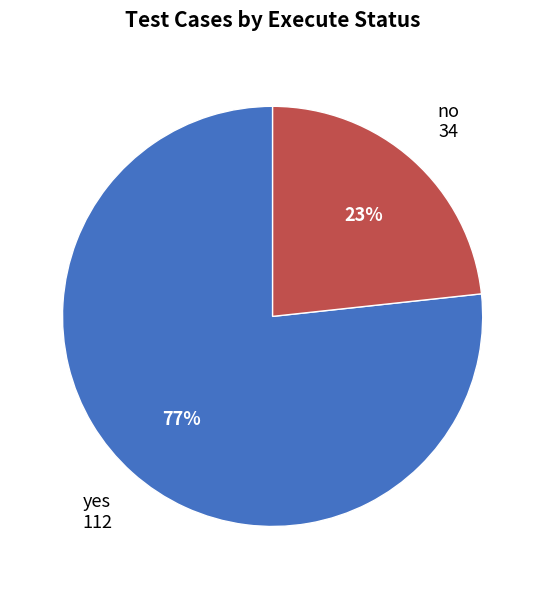

Is there a majority slice in this chart?

Yes